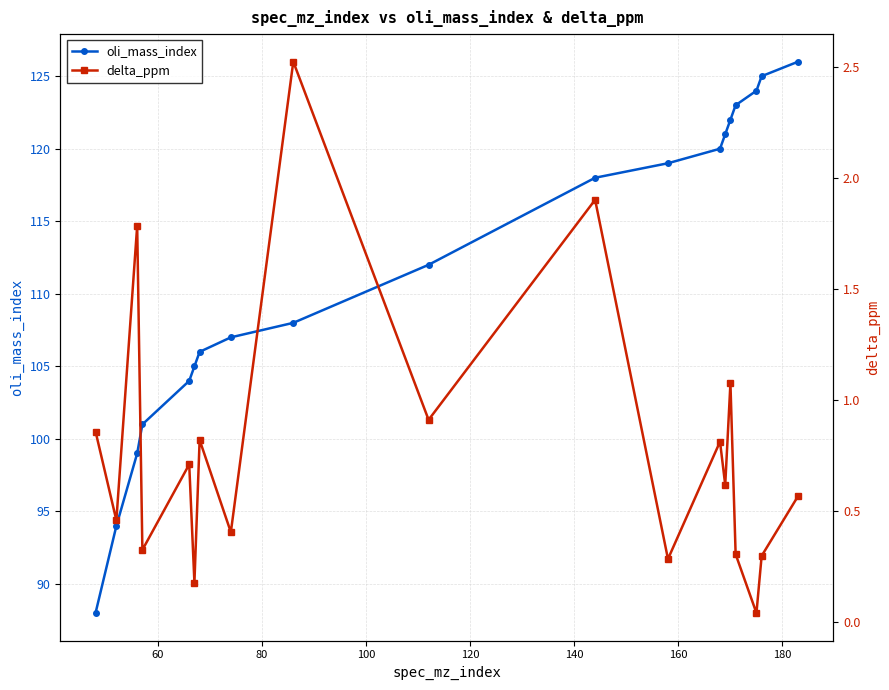

True or false: oli_mass_index has more than 1 points higher than both neighbors.

False